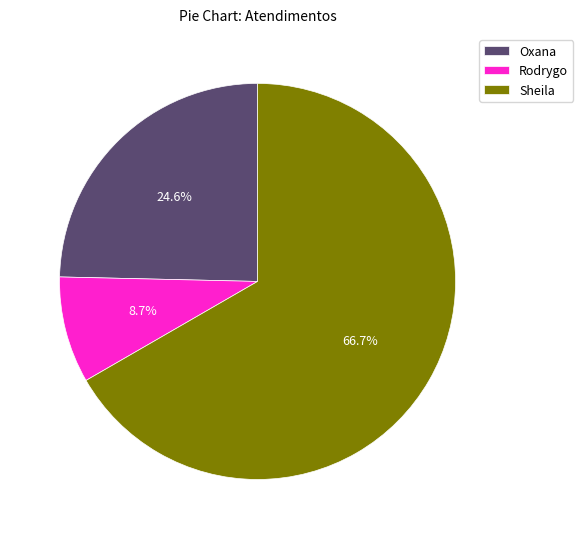

Which category accounts for the majority?

Sheila